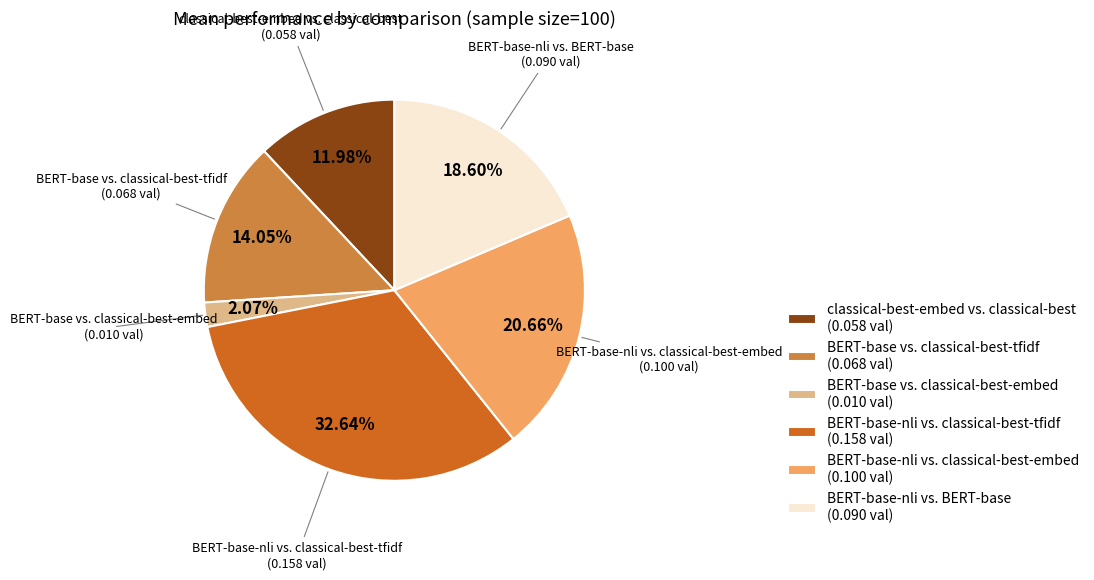

Is it true that BERT-base vs. classical-best-tfidf is 14% of the pie?

True